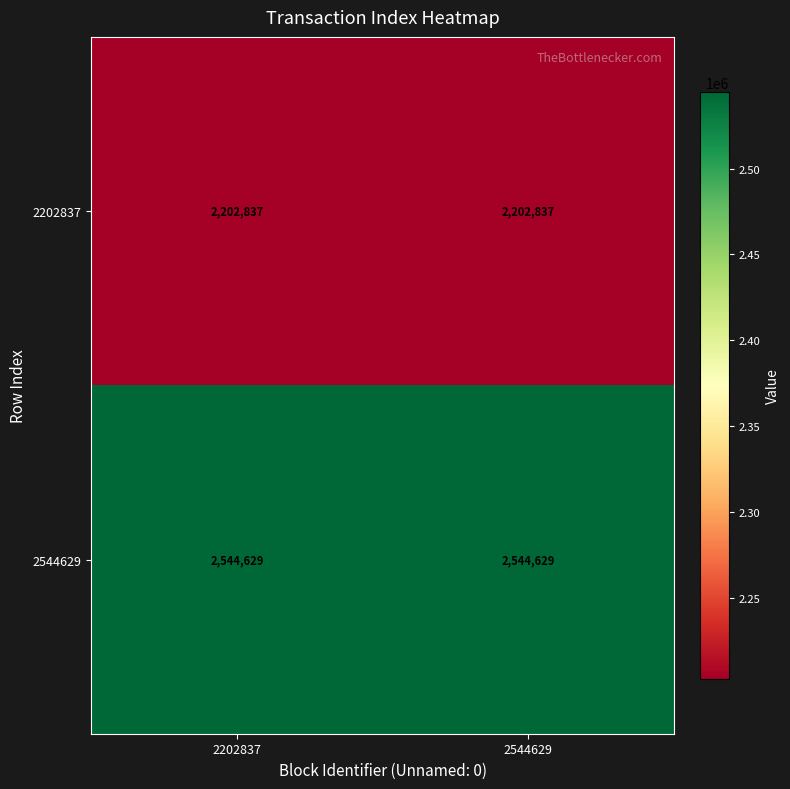

What is the average value of the 2544629 series?

2544629